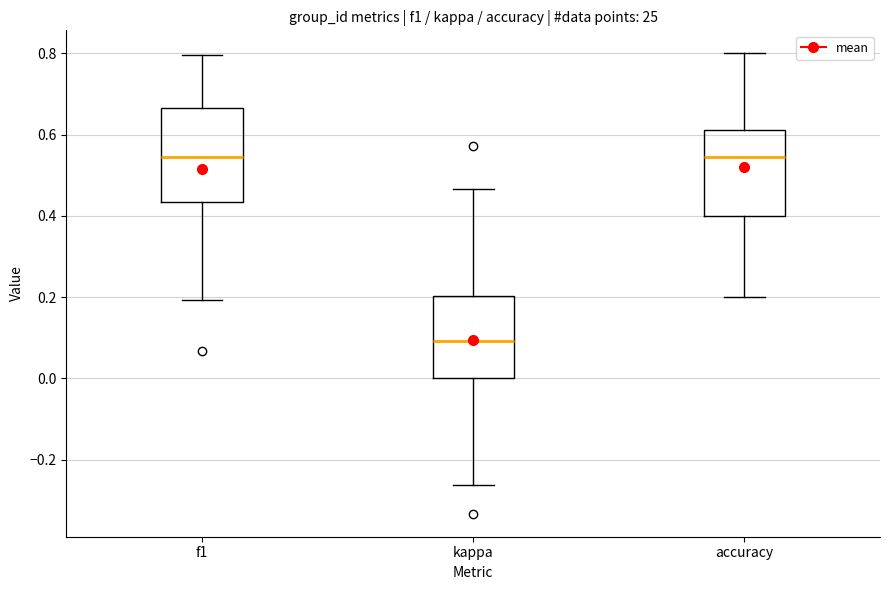

Where does the lower whisker of the box for accuracy end on the y-axis? The values are not printed on the chart, so give them approximately, as read against the axis.

0.20